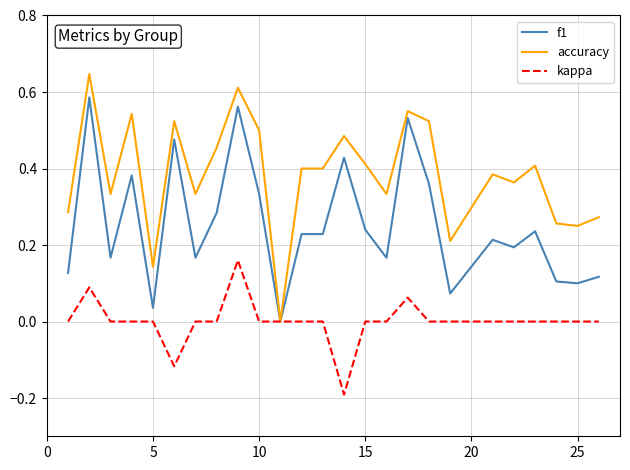

List the series in order of their overall mean, lowest first.

kappa, f1, accuracy